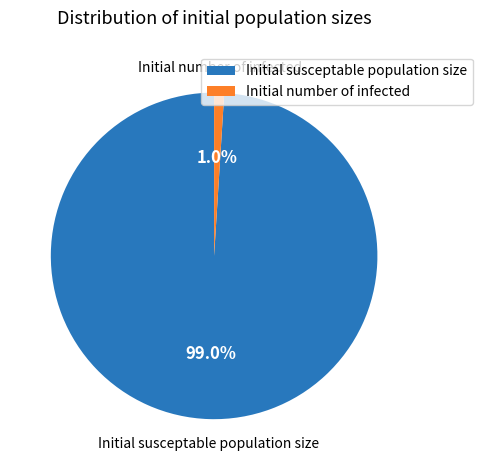

Which slice represents more than half of the pie?

Initial susceptable population size